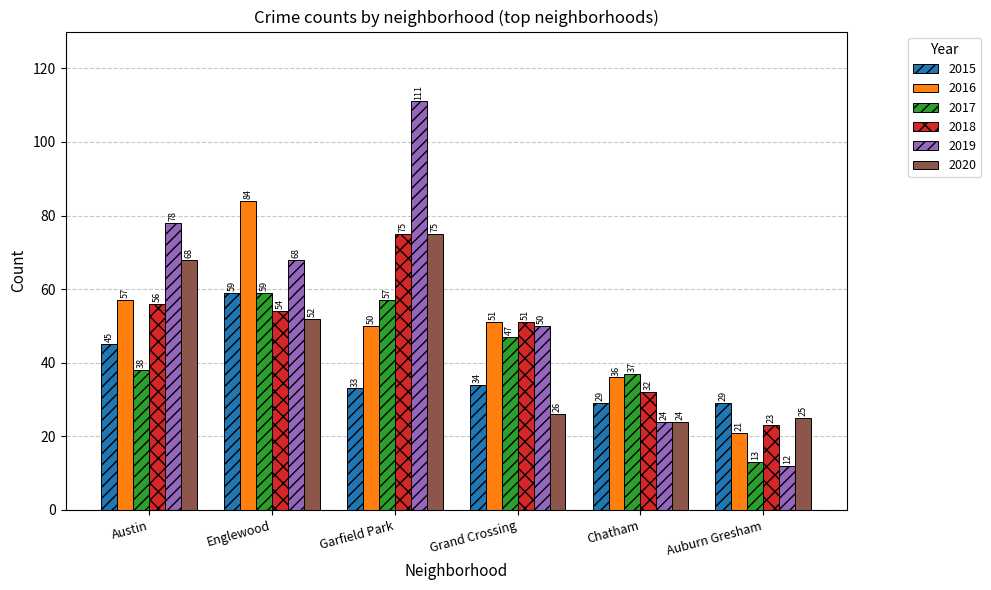

Reading right to left, transcribe all the data shown in this chart.

2015: Auburn Gresham=29	Chatham=29	Grand Crossing=34	Garfield Park=33	Englewood=59	Austin=45
2016: Auburn Gresham=21	Chatham=36	Grand Crossing=51	Garfield Park=50	Englewood=84	Austin=57
2017: Auburn Gresham=13	Chatham=37	Grand Crossing=47	Garfield Park=57	Englewood=59	Austin=38
2018: Auburn Gresham=23	Chatham=32	Grand Crossing=51	Garfield Park=75	Englewood=54	Austin=56
2019: Auburn Gresham=12	Chatham=24	Grand Crossing=50	Garfield Park=111	Englewood=68	Austin=78
2020: Auburn Gresham=25	Chatham=24	Grand Crossing=26	Garfield Park=75	Englewood=52	Austin=68